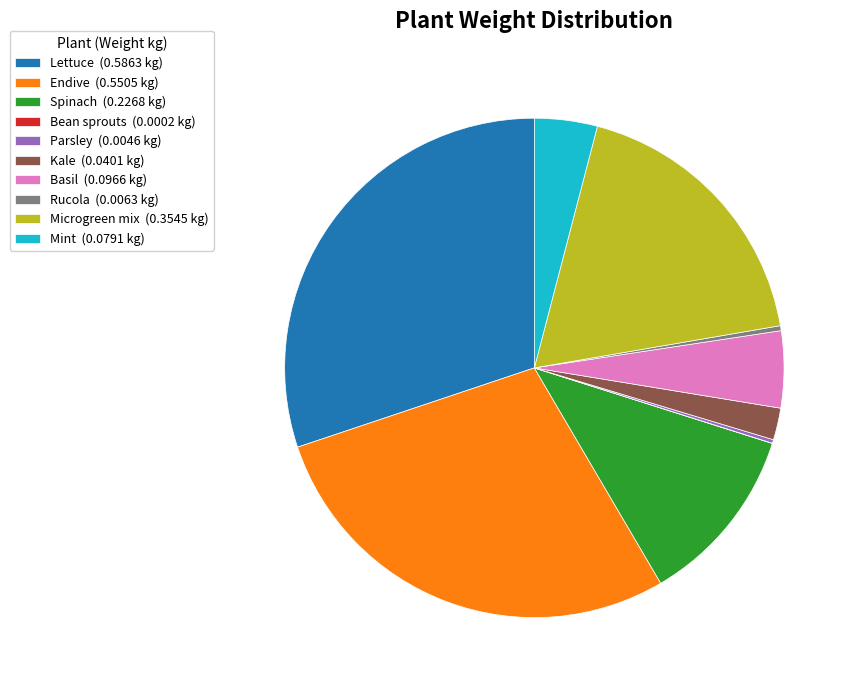

Which has a higher value, Microgreen mix (0.3545 kg) or Basil (0.0966 kg)?

Microgreen mix (0.3545 kg)